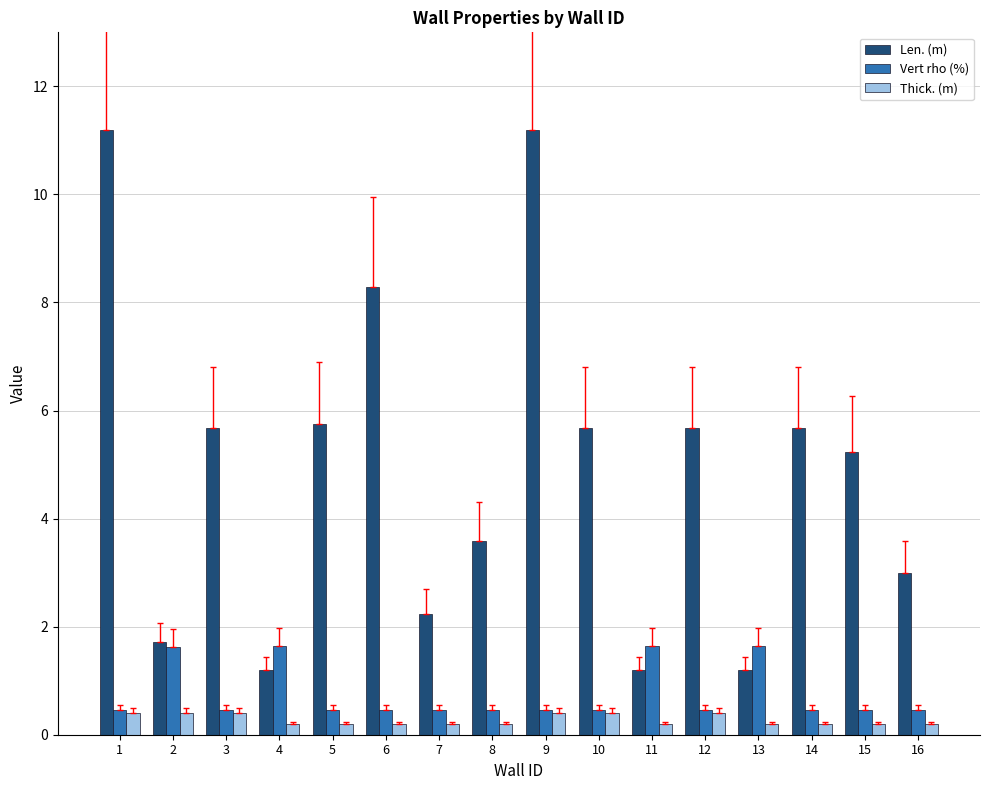

How many bars are there in each group?

3